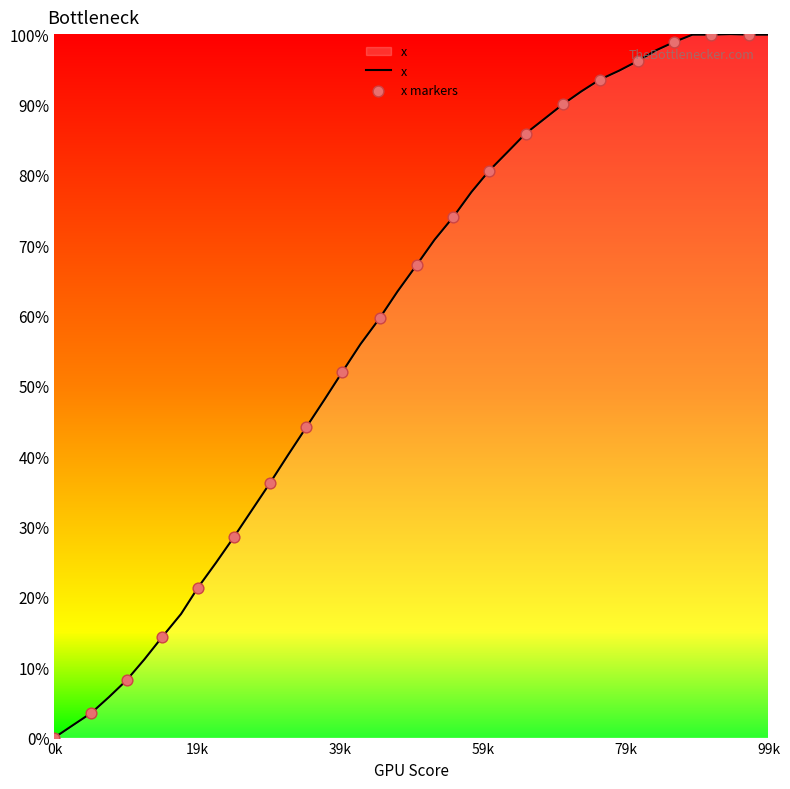

What is the maximum value shown in the chart?

100.0